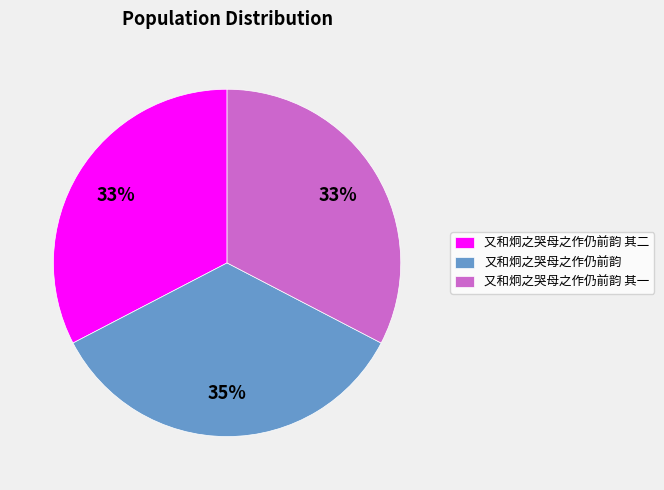

To the nearest percent, what is the difference between the largest and smallest slice percentages?

2%